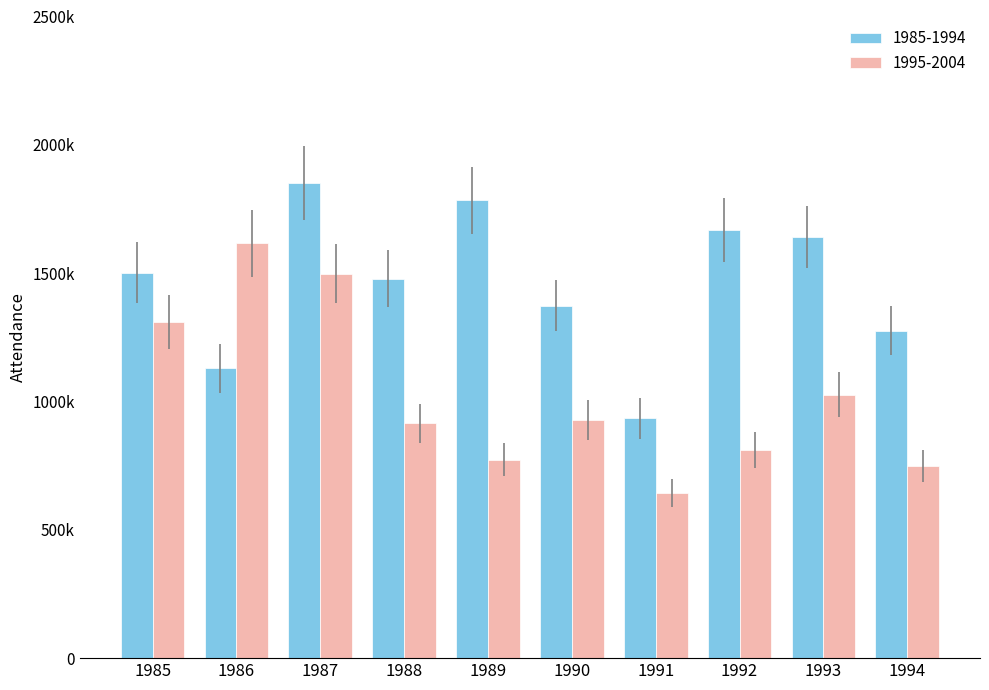

List the series in order of their peak value, highest first.

1985-1994, 1995-2004